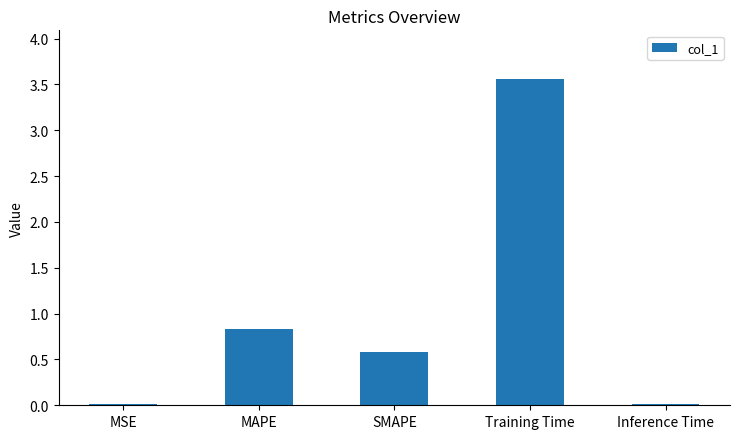

The chart shows a value of 0.0 at Inference Time. True or false?

True